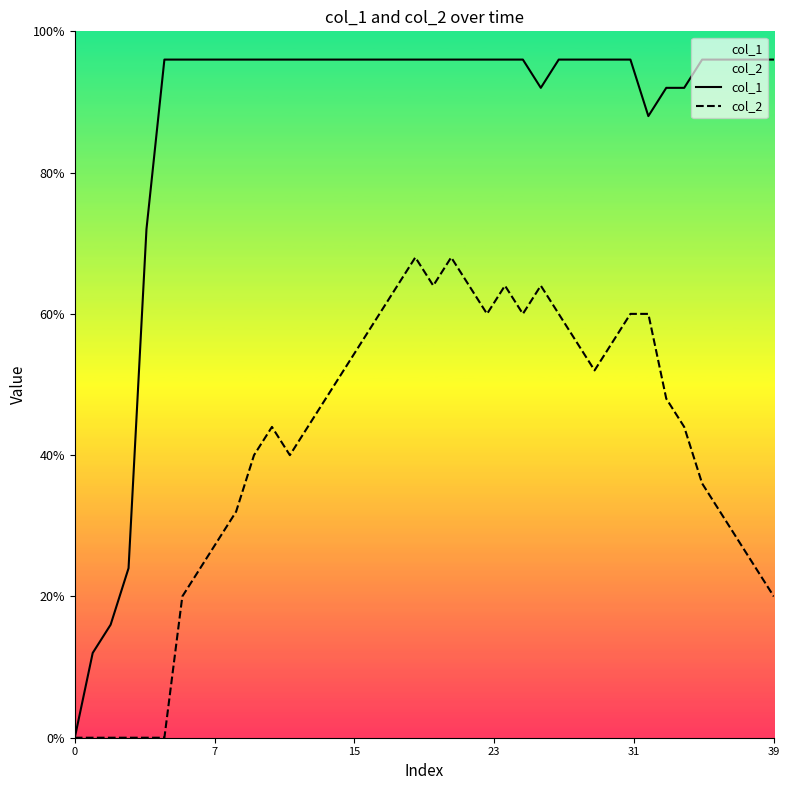

Which series has the largest total across all categories?

col_1